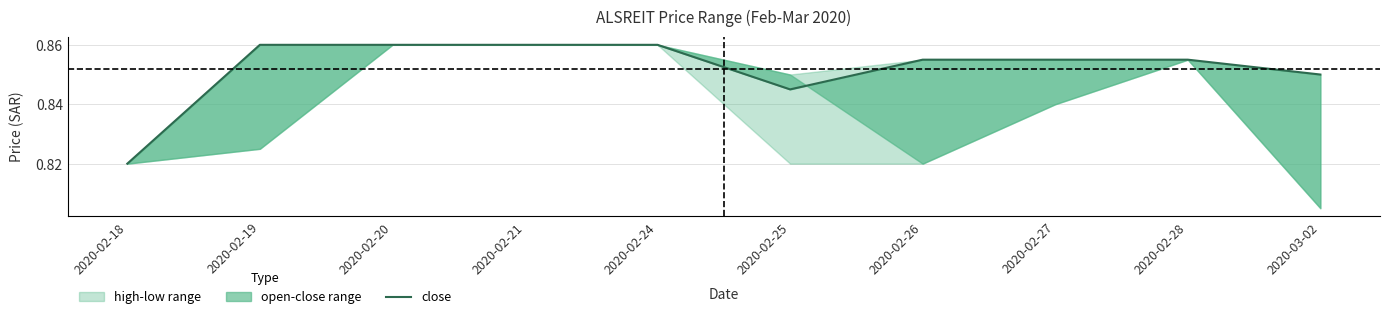

Reading left to right, extract all data points from this chart.

0.8	0.9	0.9	0.9	0.9	0.8	0.9	0.9	0.9	0.8